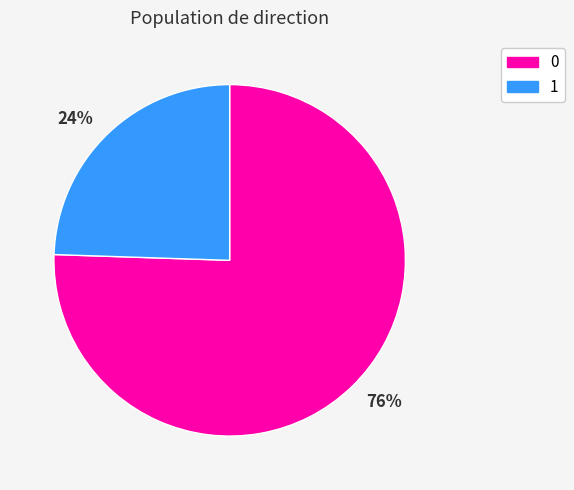

Is it true that 24% is 24% of the pie?

True